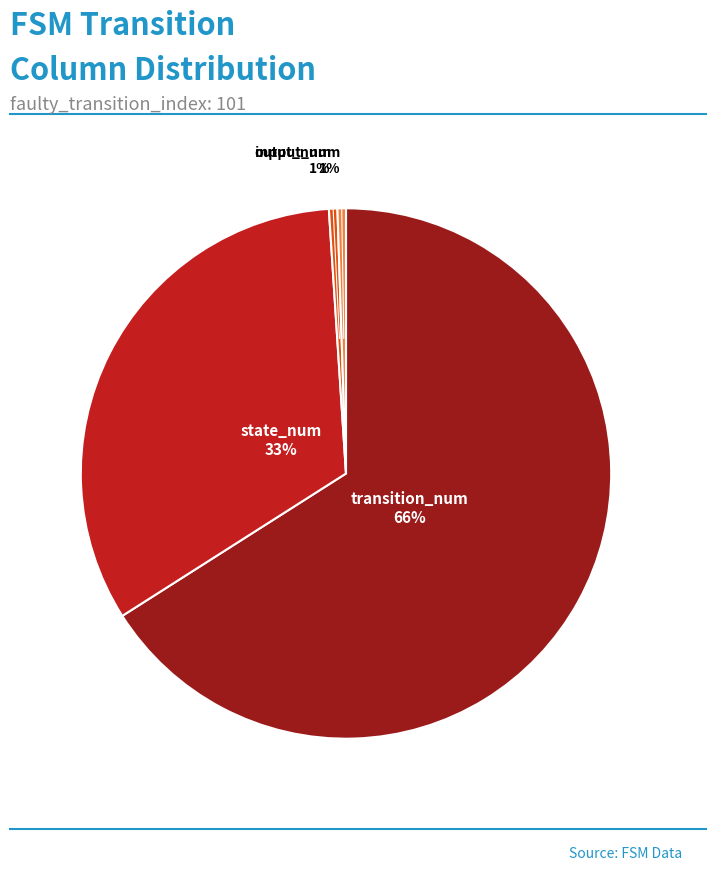

To the nearest percent, what portion does input_num represent?

1%